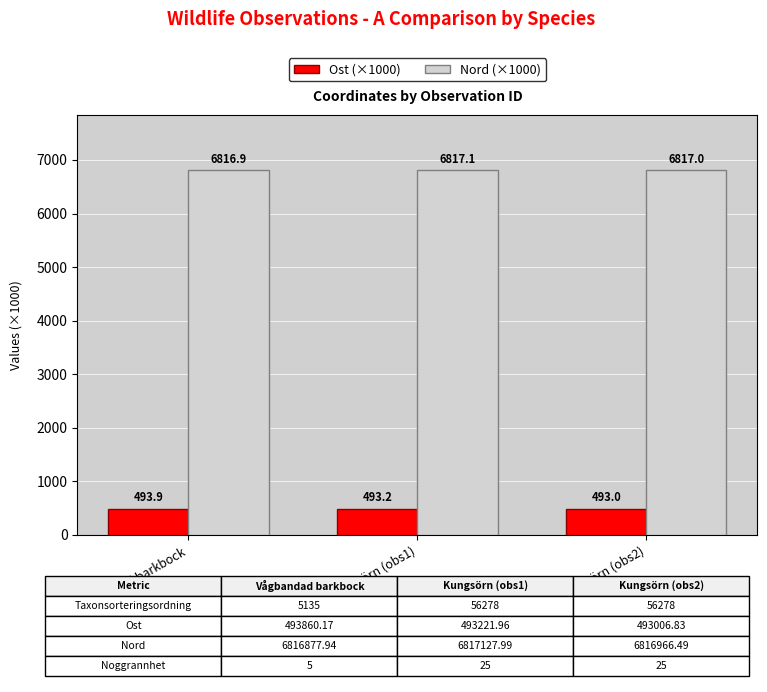

What are all the series names shown in the legend?

Ost (×1000), Nord (×1000)